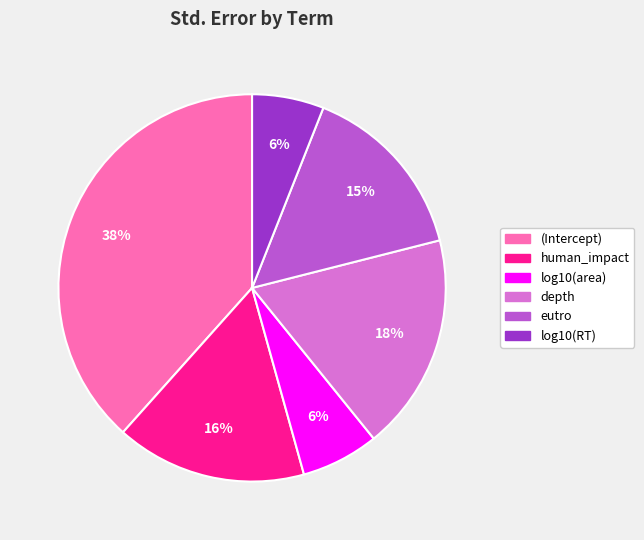

Between eutro and log10(RT), which is larger?

eutro